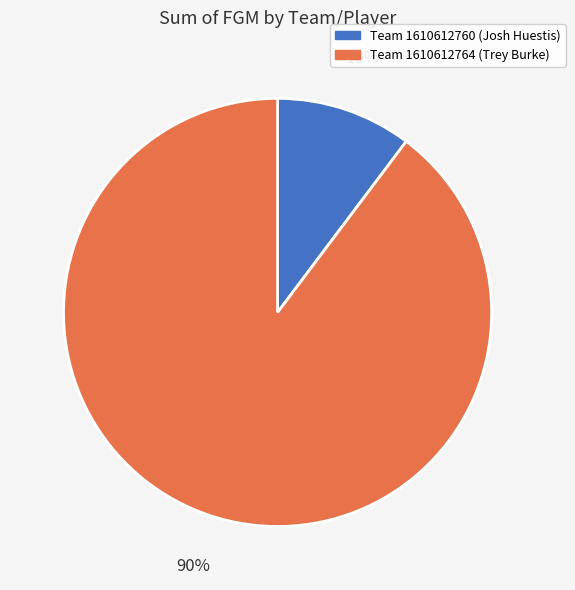

To the nearest percent, what percentage of the pie is Team 1610612760 (Josh Huestis)?

10%